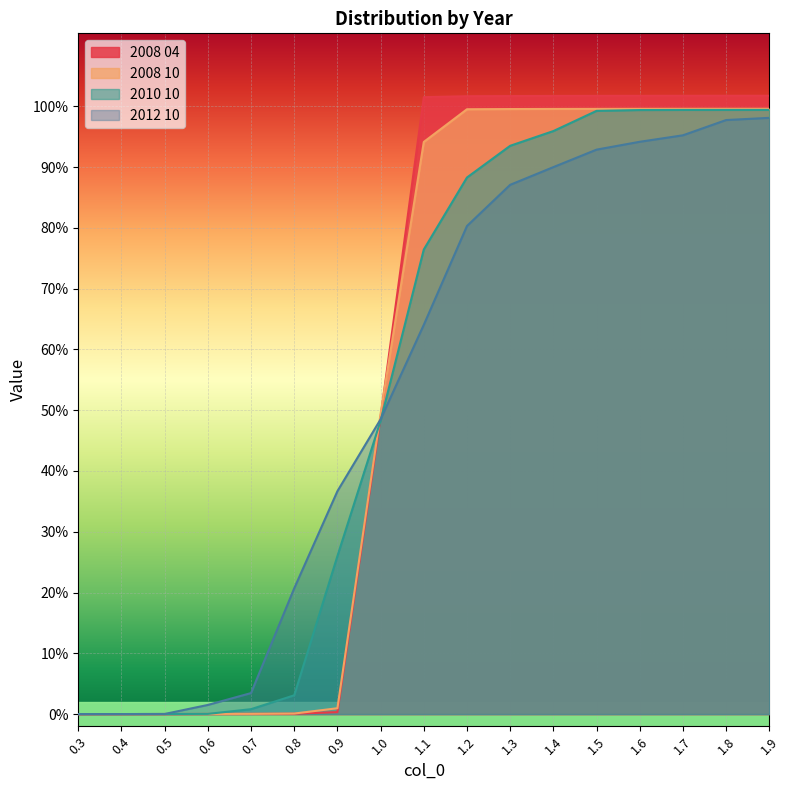

Which series has the largest total across all categories?

2008 04